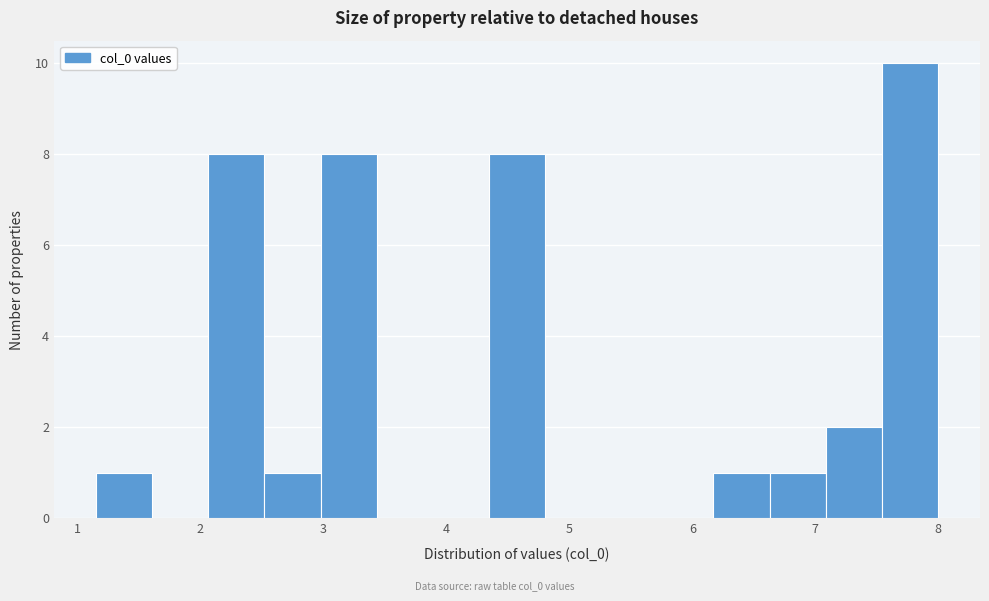

What is the height of the bar covering 6.2 to 6.6 on the x-axis? Neither the bar edges nor the heights are printed on the chart, so give them approximately, as read against the axes.

1